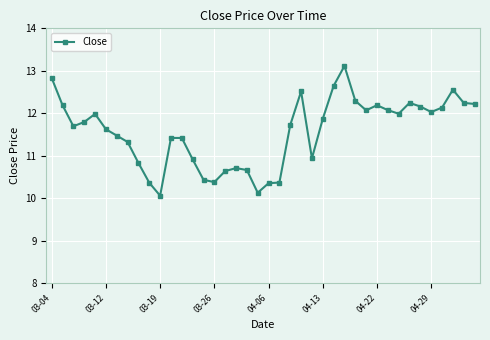

True or false: there are more than 0 points higher than both neighbors.

True